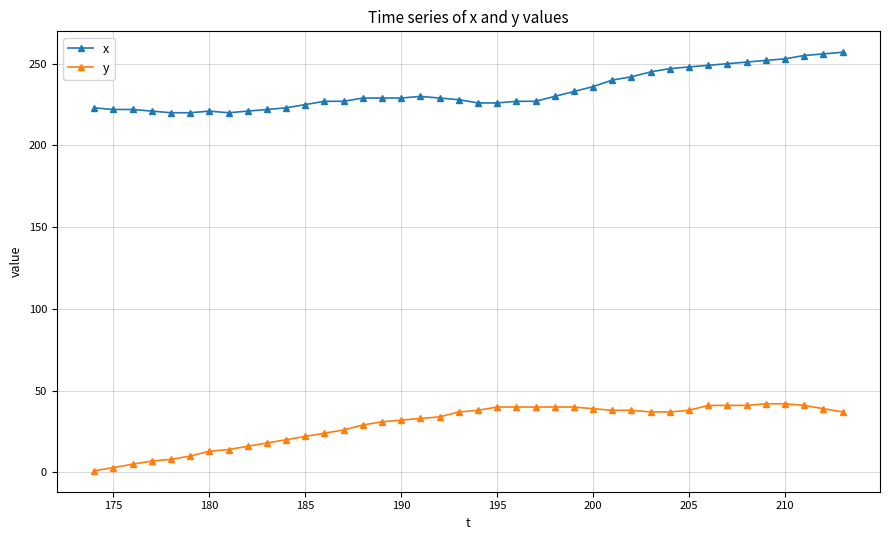

True or false: x and y cross at least once.

False